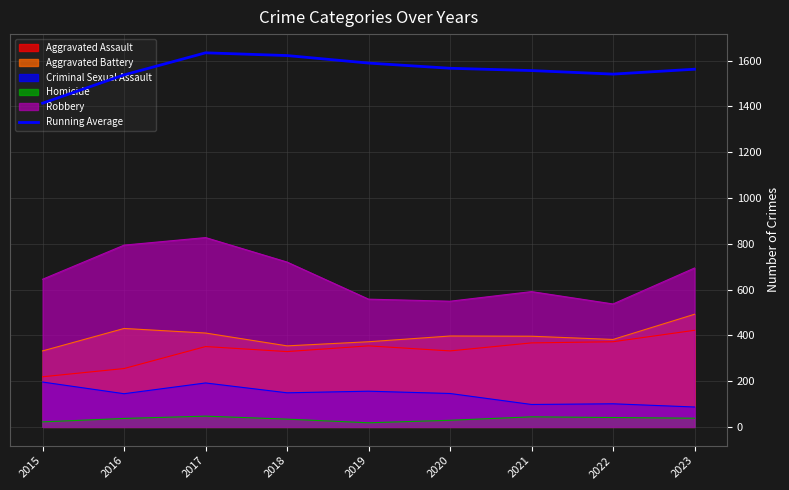

What is the value of the 2nd point from the left?

1537.5